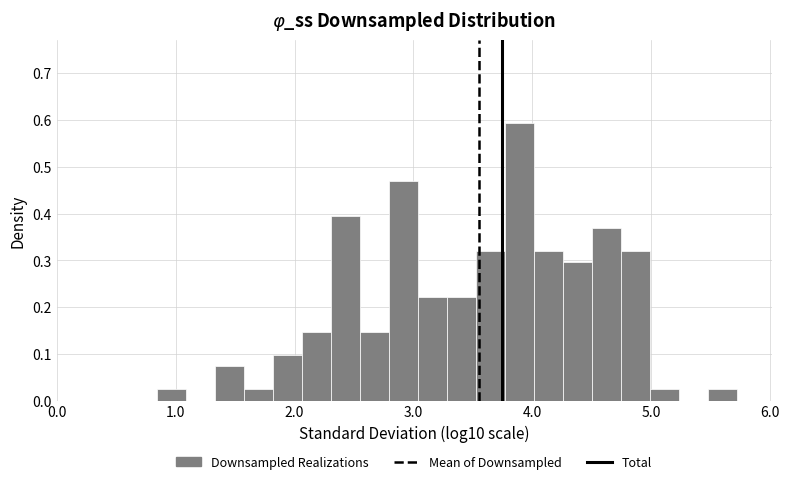

Read against the x-axis, roughly where is the centre of the tallest bar?

3.9